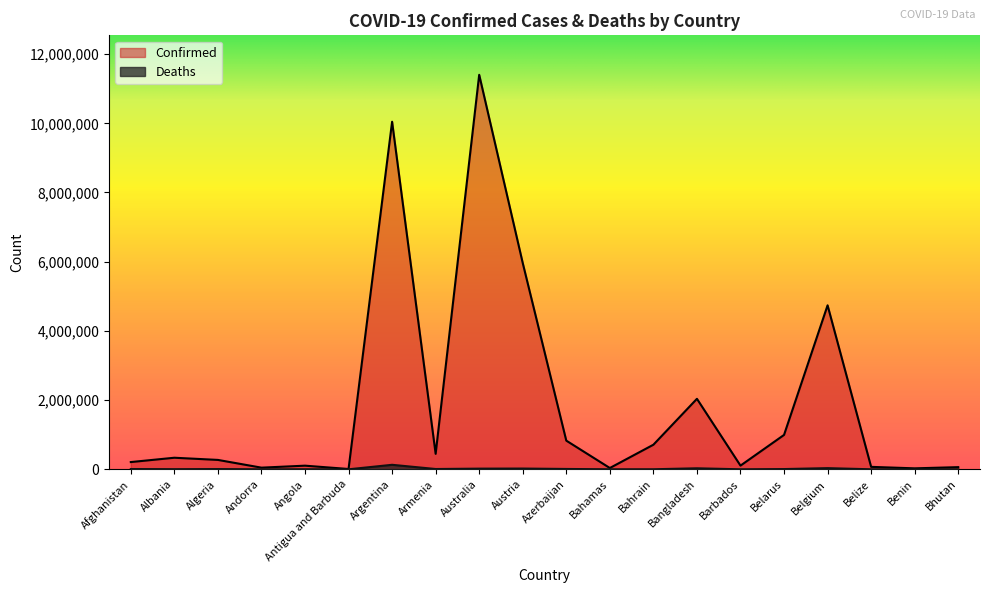

At which label is Confirmed closest to 5705551?

Austria